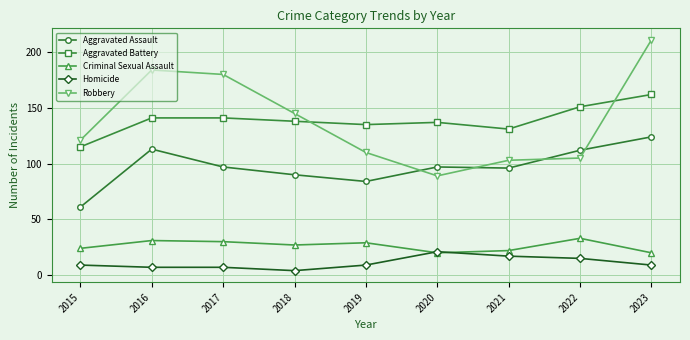

At which category is the sum across all series the highest?

2023